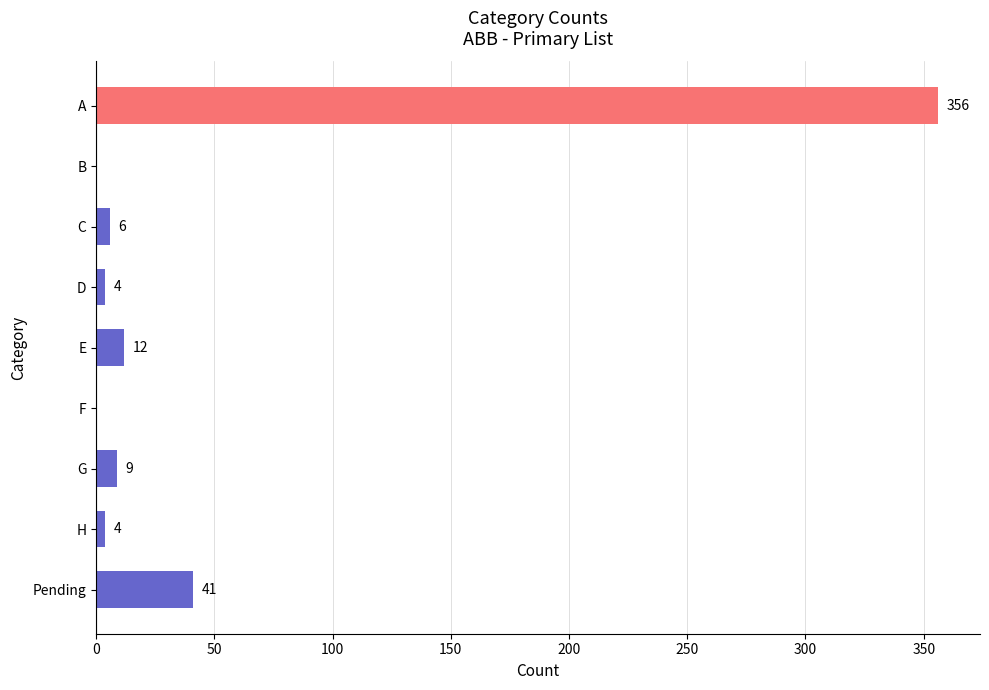

Reading bottom to top, what are all the values shown in this chart?

Pending=41	H=4	G=9	F=0	E=12	D=4	C=6	B=0	A=356